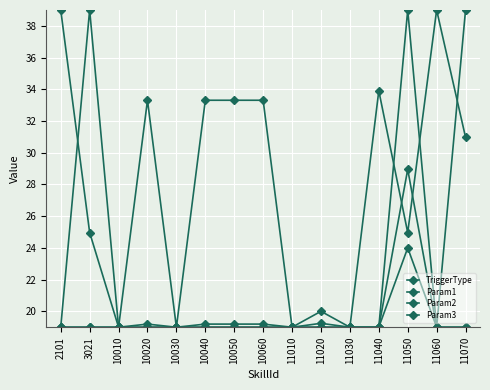

Is this an area chart (filled region under the line)?

No